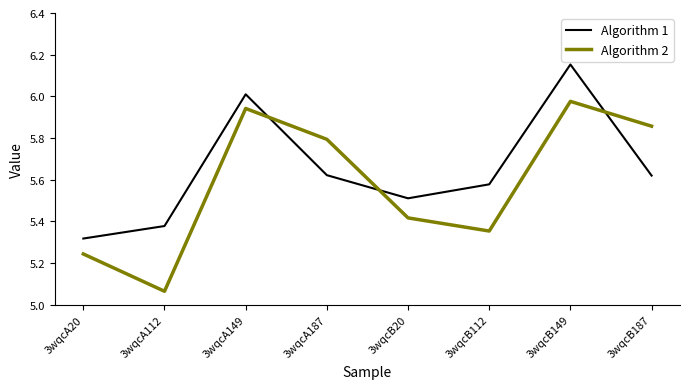

Where is the first local maximum for Algorithm 2?

3wqcA149